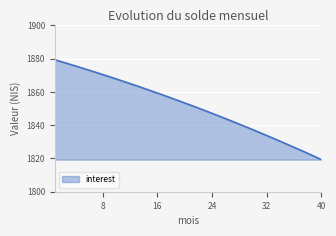

What is the minimum value shown in the chart?

1819.3